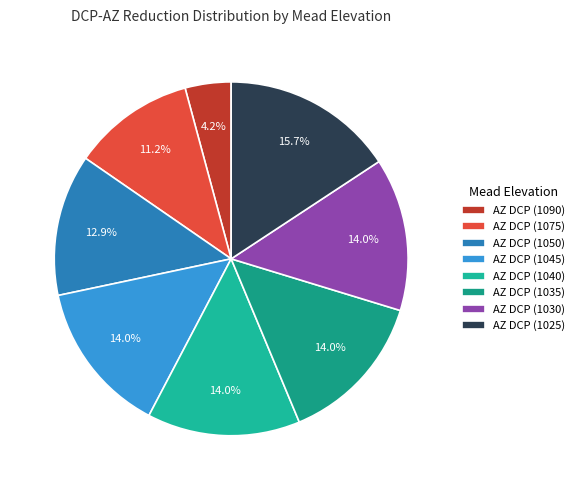

Does AZ DCP (1030) represent more than half of the total?

No